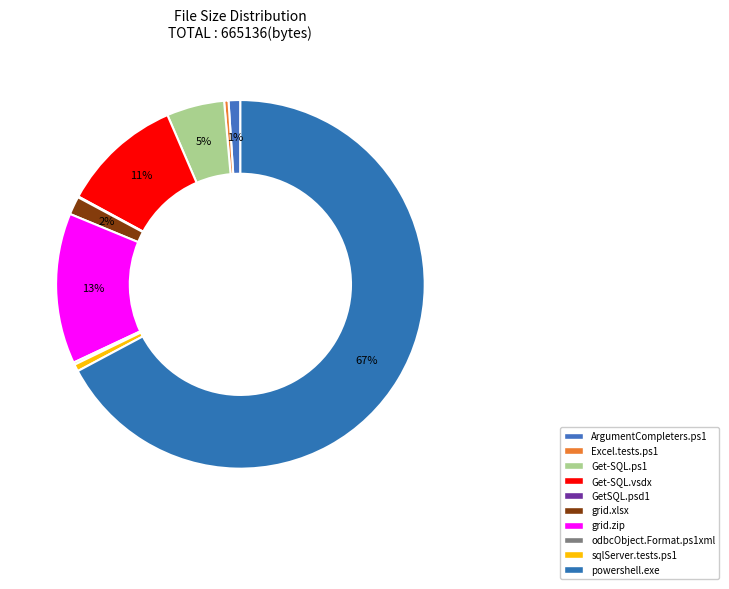

Count the number of slices in the pie.

10